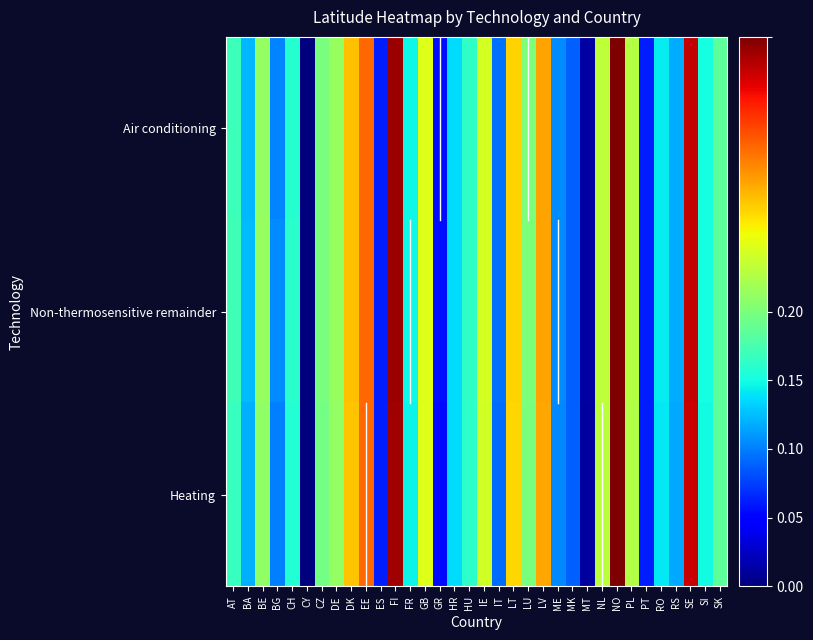

Reading left to right, what are all the values shown in this chart?

Air conditioning: AT=0.4	BA=0.3	BE=0.5	BG=0.3	CH=0.4	CY=0.0	CZ=0.5	DE=0.5	DK=0.7	EE=0.8	ES=0.2	FI=1.0	FR=0.4	GB=0.6	GR=0.1	HR=0.3	HU=0.4	IE=0.6	IT=0.2	LT=0.7	LU=0.5	LV=0.7	ME=0.3	MK=0.2	MT=0.0	NL=0.6	NO=1.0	PL=0.6	PT=0.2	RO=0.4	RS=0.3	SE=0.9	SI=0.4	SK=0.5
Non-thermosensitive remainder: AT=0.4	BA=0.3	BE=0.5	BG=0.3	CH=0.4	CY=0.0	CZ=0.5	DE=0.5	DK=0.7	EE=0.8	ES=0.2	FI=1.0	FR=0.4	GB=0.6	GR=0.1	HR=0.3	HU=0.4	IE=0.6	IT=0.2	LT=0.7	LU=0.5	LV=0.7	ME=0.3	MK=0.2	MT=0.0	NL=0.6	NO=1.0	PL=0.6	PT=0.2	RO=0.4	RS=0.3	SE=0.9	SI=0.4	SK=0.5
Heating: AT=0.4	BA=0.3	BE=0.5	BG=0.3	CH=0.4	CY=0.0	CZ=0.5	DE=0.5	DK=0.7	EE=0.8	ES=0.2	FI=1.0	FR=0.4	GB=0.6	GR=0.1	HR=0.3	HU=0.4	IE=0.6	IT=0.2	LT=0.7	LU=0.5	LV=0.7	ME=0.3	MK=0.2	MT=0.0	NL=0.6	NO=1.0	PL=0.6	PT=0.2	RO=0.4	RS=0.3	SE=0.9	SI=0.4	SK=0.5